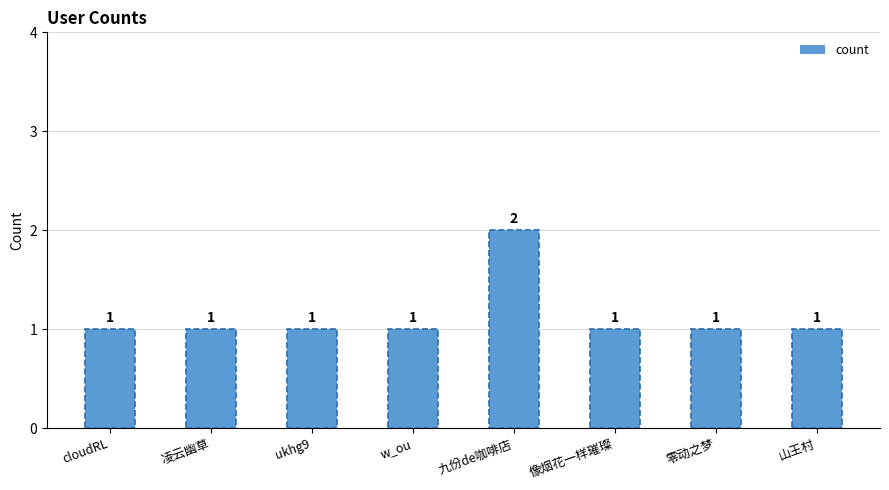

Count the number of data series in this chart.

1